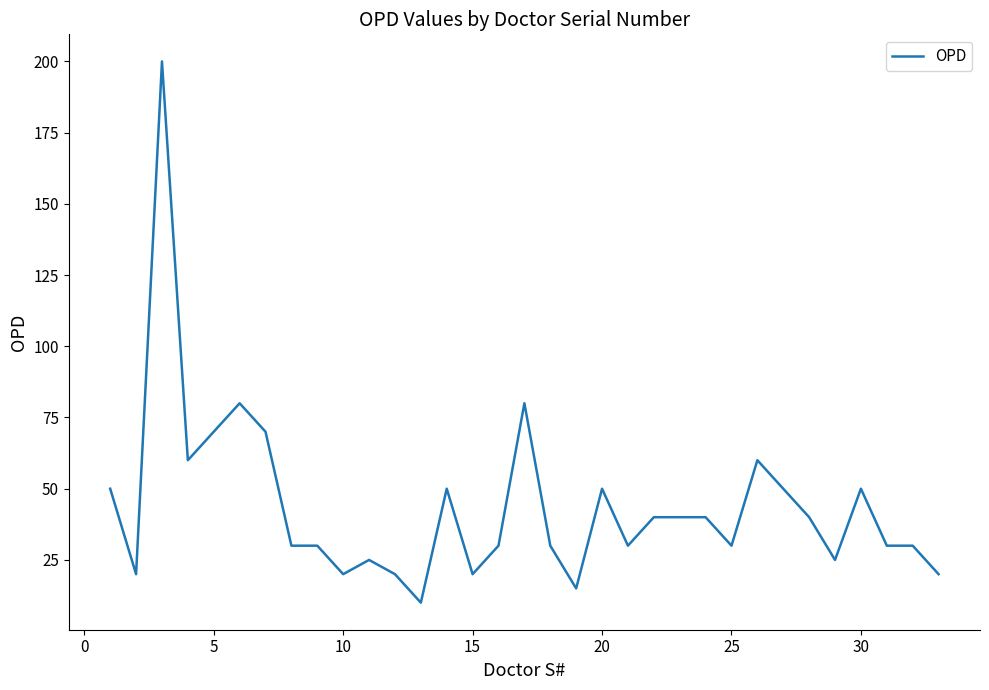

What is the difference between the maximum and minimum values?

190